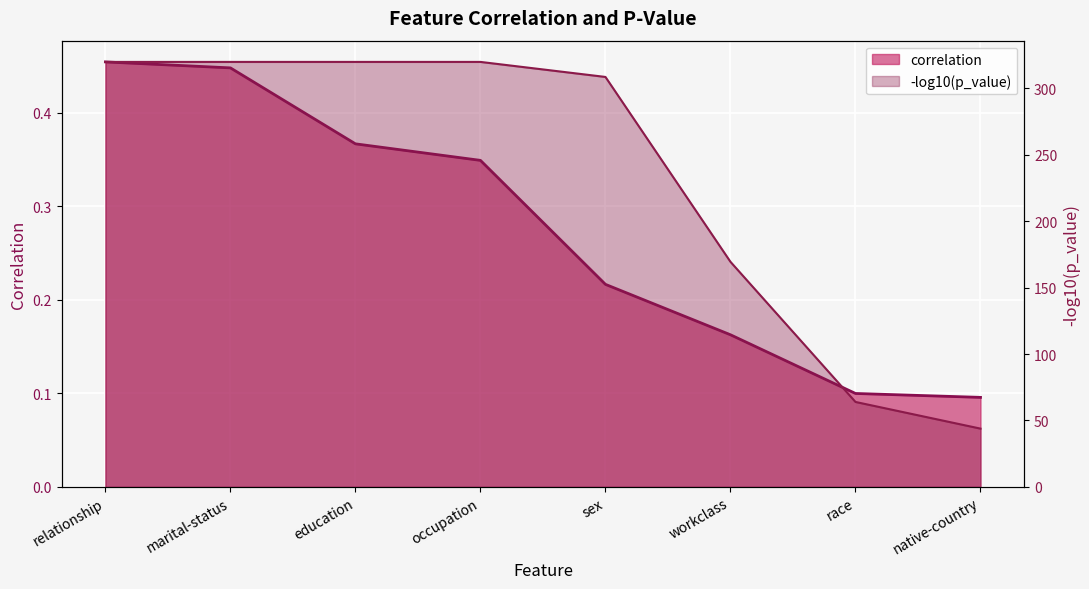

What is the difference between the values at workclass and marital-status?

0.3